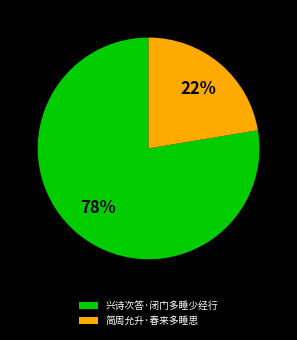

To the nearest percent, what is the average slice percentage?

50%